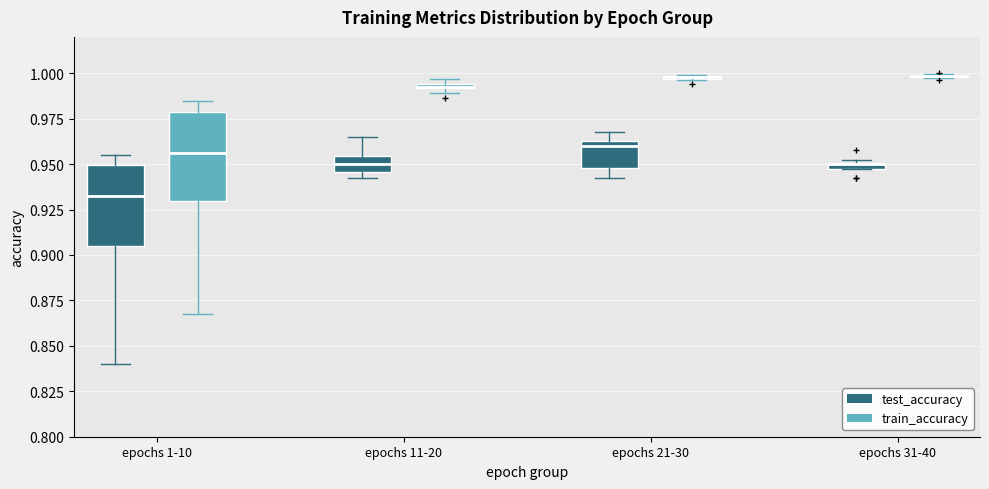

Where is the upper edge of the box for epochs 21-30 (train_accuracy) on the y-axis? The values are not printed on the chart, so give them approximately, as read against the axis.

1.000